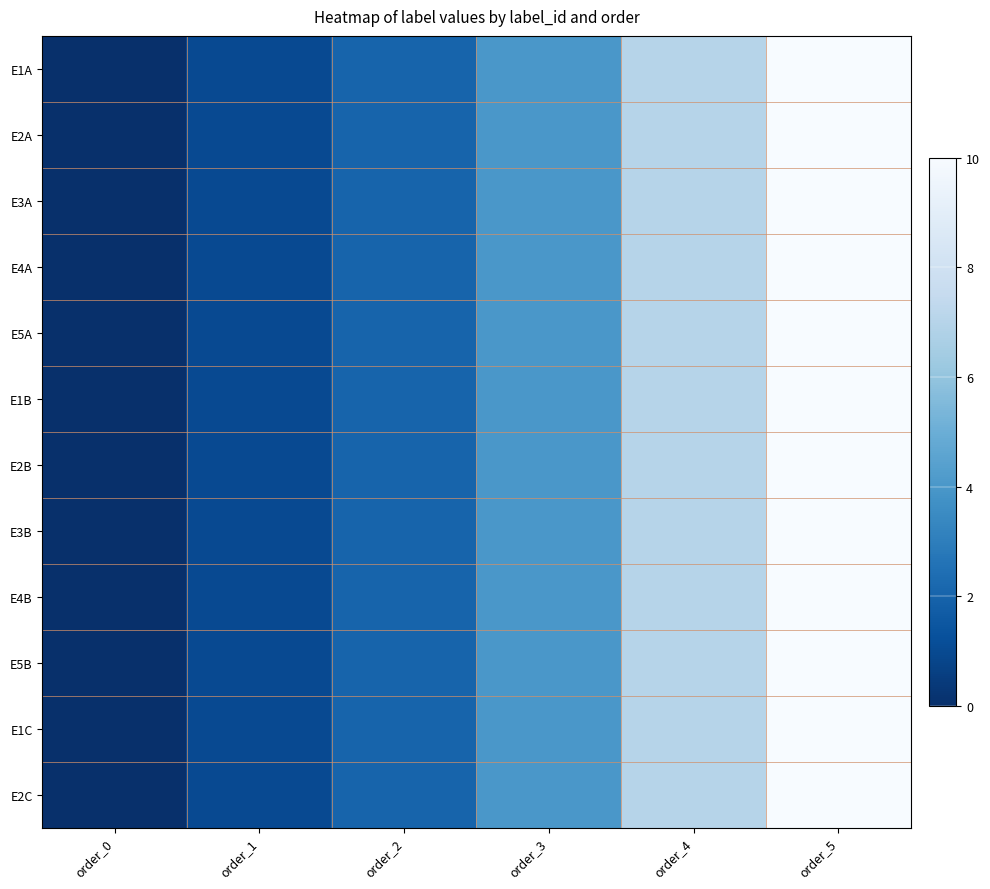

Reading left to right, transcribe all the data shown in this chart.

E1A: order_0=0	order_1=1	order_2=2	order_3=4	order_4=7	order_5=10
E2A: order_0=0	order_1=1	order_2=2	order_3=4	order_4=7	order_5=10
E3A: order_0=0	order_1=1	order_2=2	order_3=4	order_4=7	order_5=10
E4A: order_0=0	order_1=1	order_2=2	order_3=4	order_4=7	order_5=10
E5A: order_0=0	order_1=1	order_2=2	order_3=4	order_4=7	order_5=10
E1B: order_0=0	order_1=1	order_2=2	order_3=4	order_4=7	order_5=10
E2B: order_0=0	order_1=1	order_2=2	order_3=4	order_4=7	order_5=10
E3B: order_0=0	order_1=1	order_2=2	order_3=4	order_4=7	order_5=10
E4B: order_0=0	order_1=1	order_2=2	order_3=4	order_4=7	order_5=10
E5B: order_0=0	order_1=1	order_2=2	order_3=4	order_4=7	order_5=10
E1C: order_0=0	order_1=1	order_2=2	order_3=4	order_4=7	order_5=10
E2C: order_0=0	order_1=1	order_2=2	order_3=4	order_4=7	order_5=10